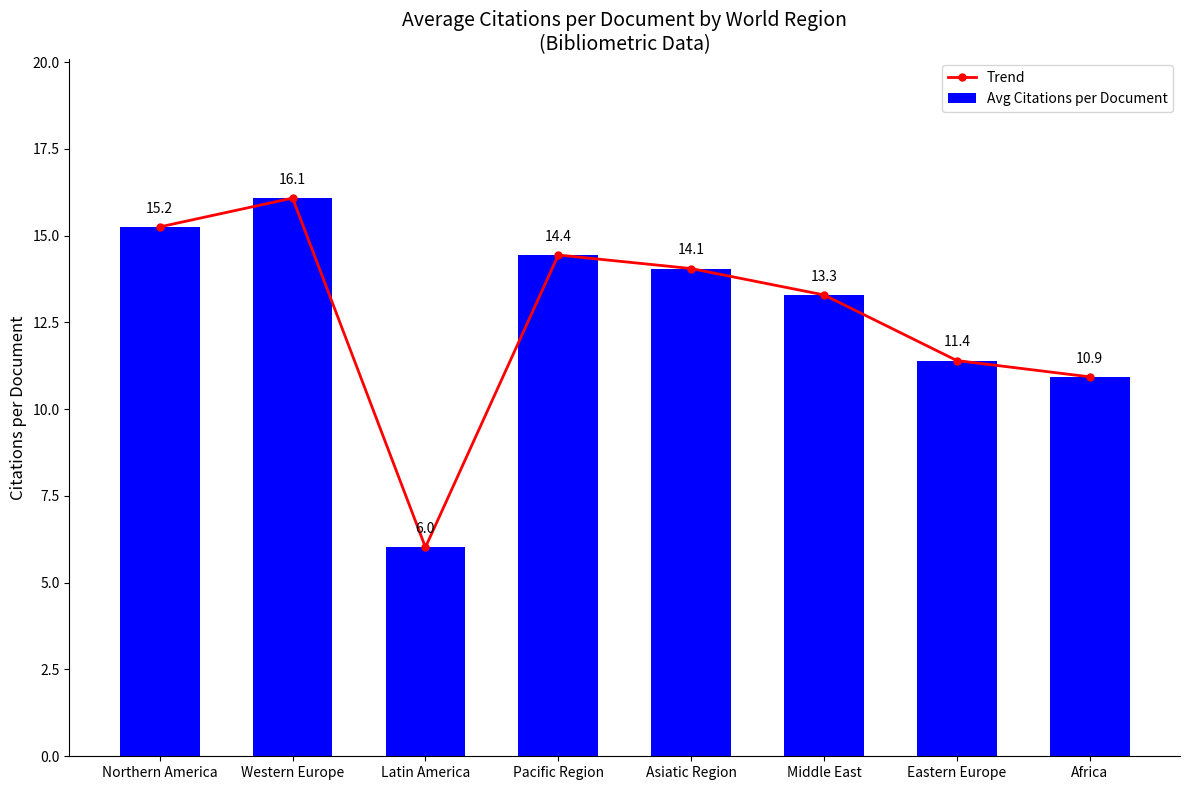

Rank the categories by Trend value from lowest to highest.

Latin America, Africa, Eastern Europe, Middle East, Asiatic Region, Pacific Region, Northern America, Western Europe